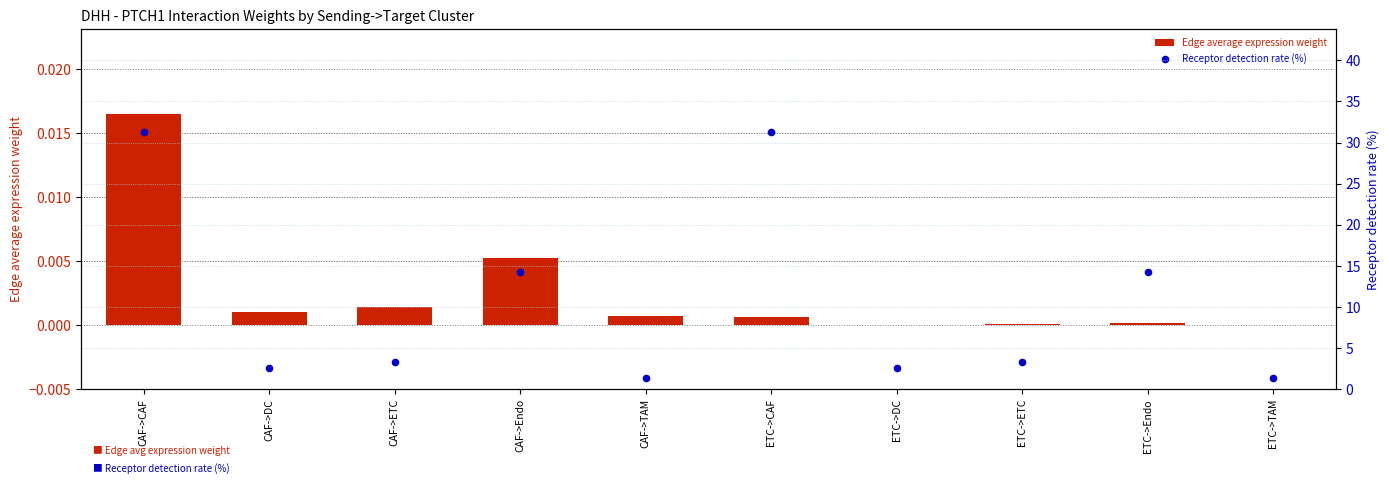

Which series contains the highest Y value?

Receptor detection rate (%)